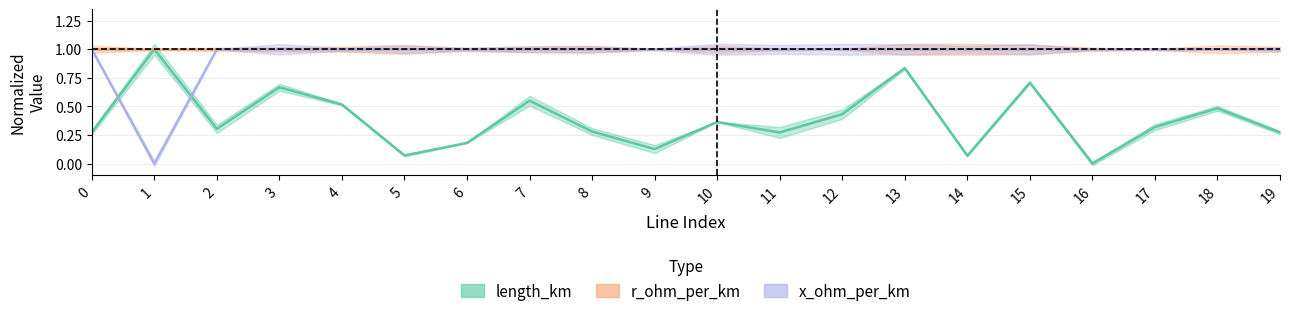

What is the sum of all r_ohm_per_km values?

20.0